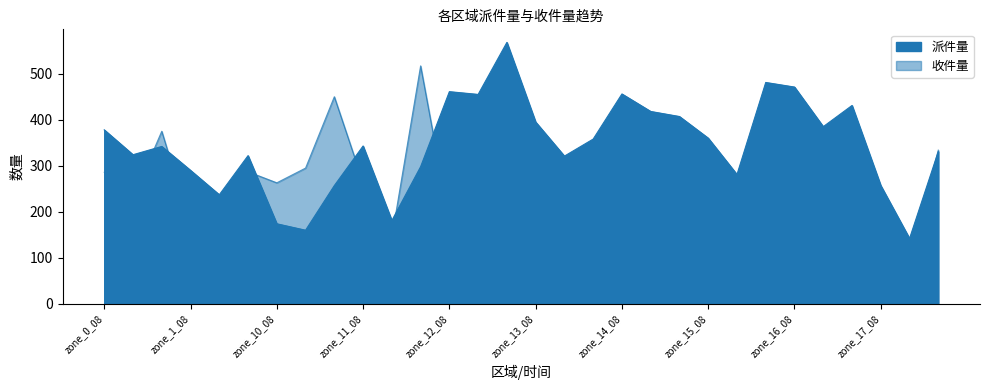

Which category has the lowest value across all series?

zone_17_09